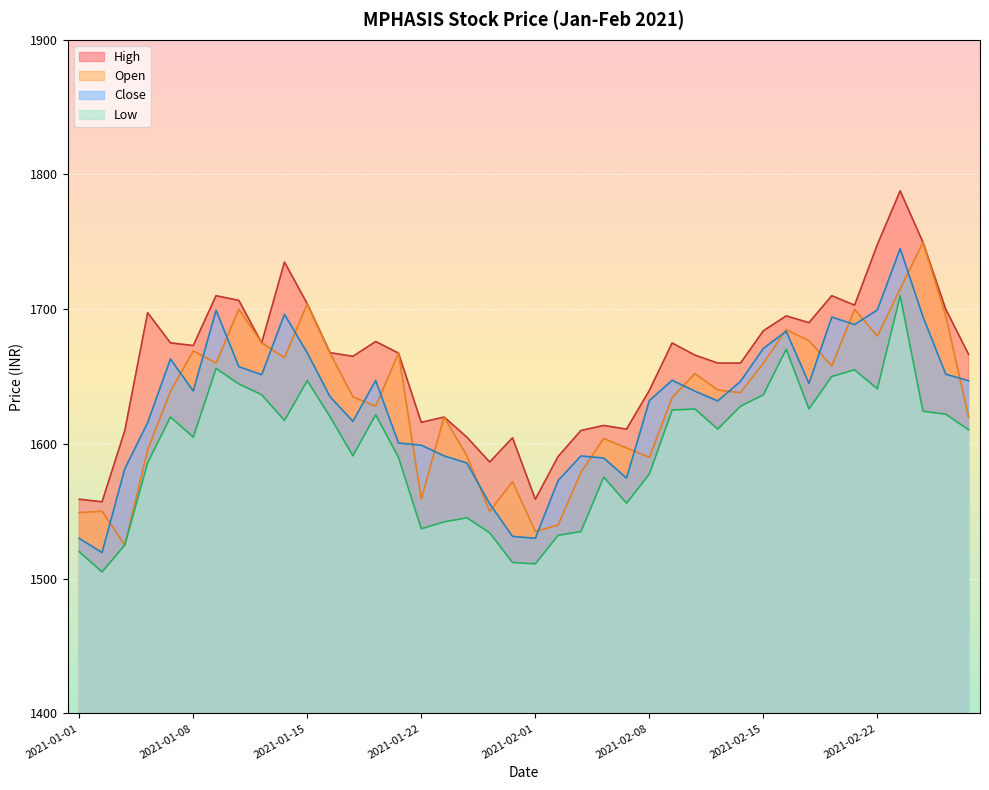

What is the difference between the highest and lowest values at 2021-01-07?

55.0